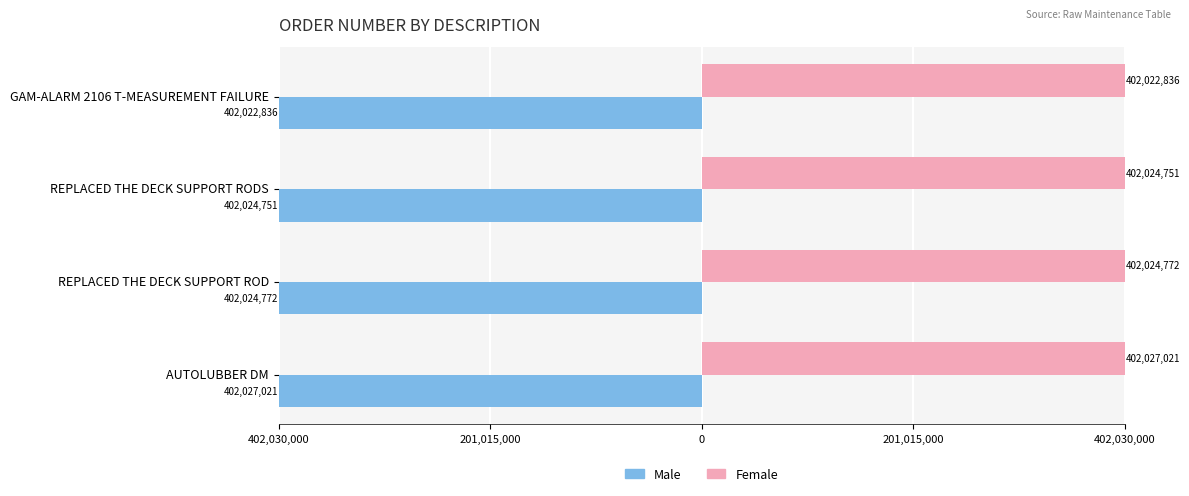

What are all the series names shown in the legend?

Male, Female